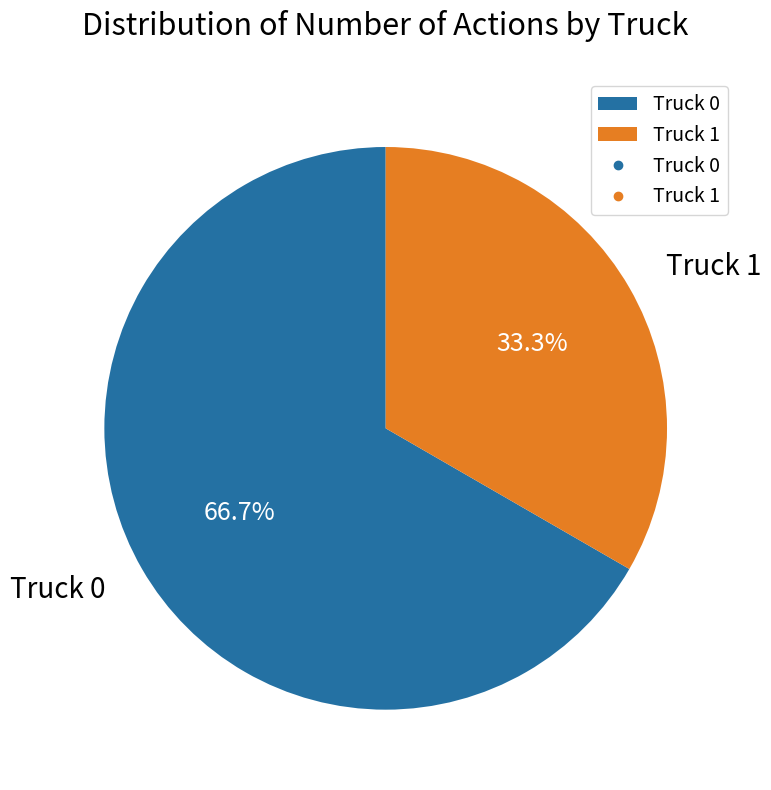

The Truck 0 slice represents 77% of the pie. True or false?

False